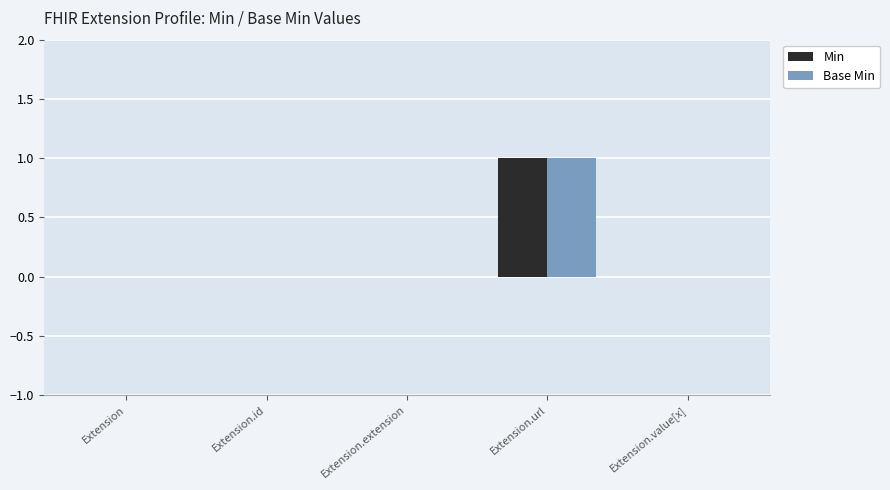

Which category has the highest value in the Base Min series?

Extension.url